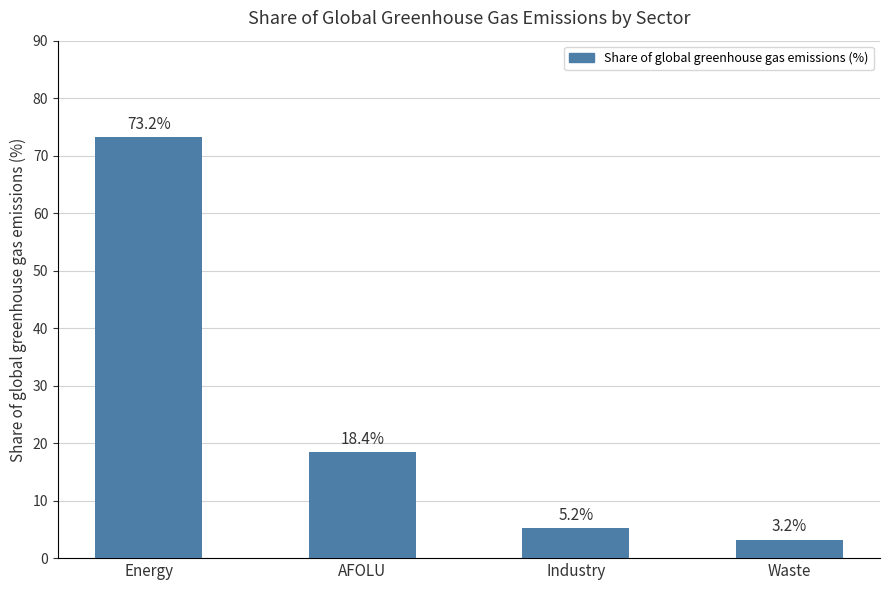

What is the difference between the values at Energy and AFOLU?

54.8